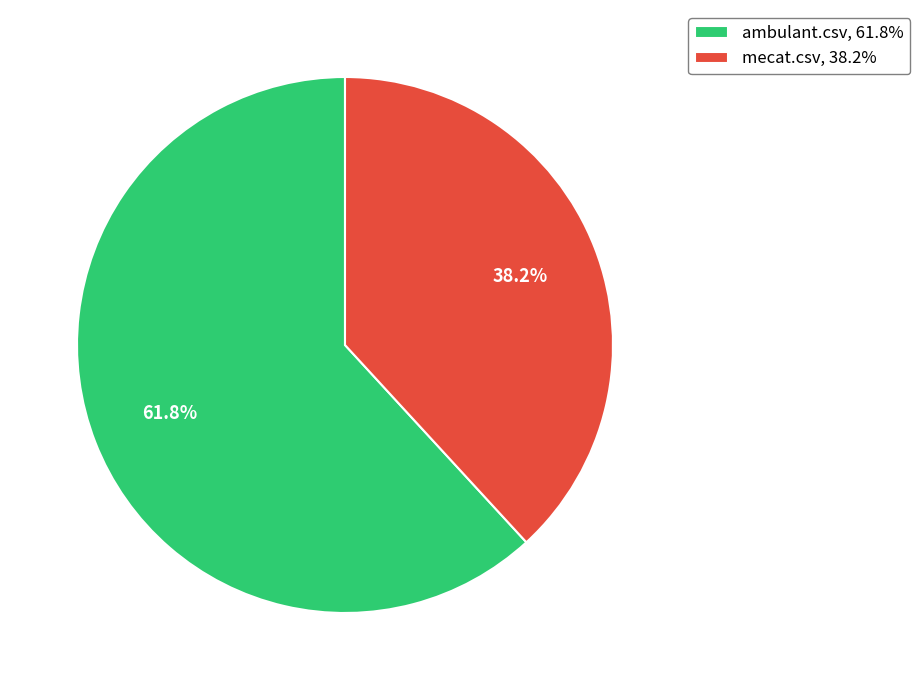

To the nearest percent, what is the difference between the largest and smallest slice percentages?

24%